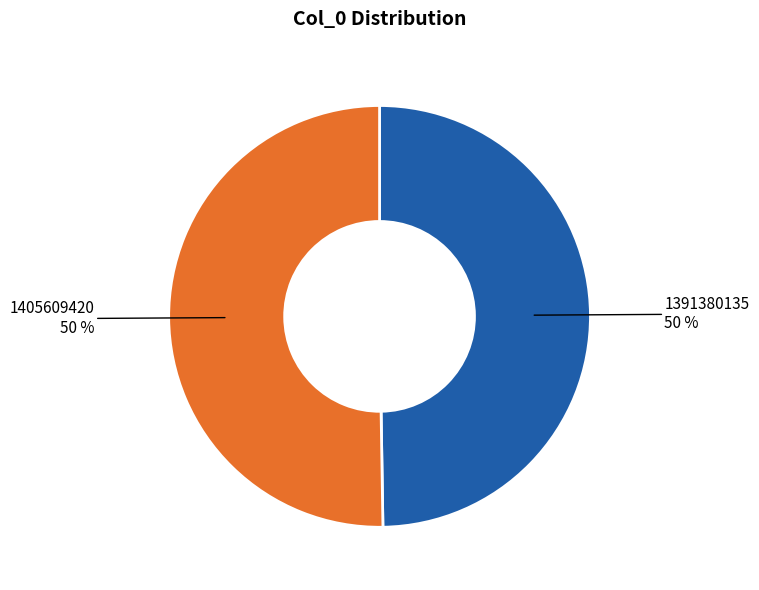

Count the number of slices in the pie.

2